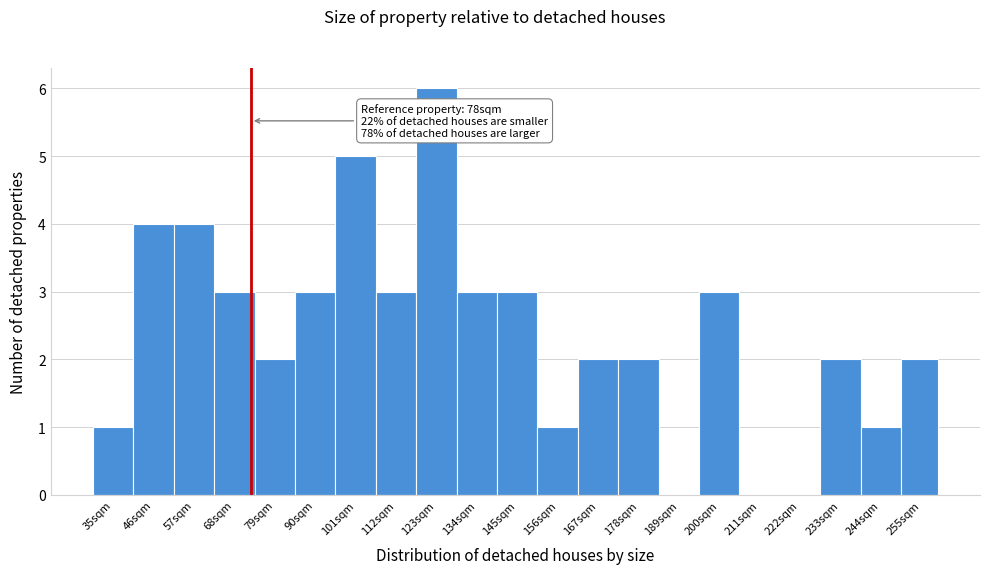

Reading right to left, transcribe all the data shown in this chart.

255sqm=2	244sqm=1	233sqm=2	222sqm=0	211sqm=0	200sqm=3	189sqm=0	178sqm=2	167sqm=2	156sqm=1	145sqm=3	134sqm=3	123sqm=6	112sqm=3	101sqm=5	90sqm=3	79sqm=2	68sqm=3	57sqm=4	46sqm=4	35sqm=1